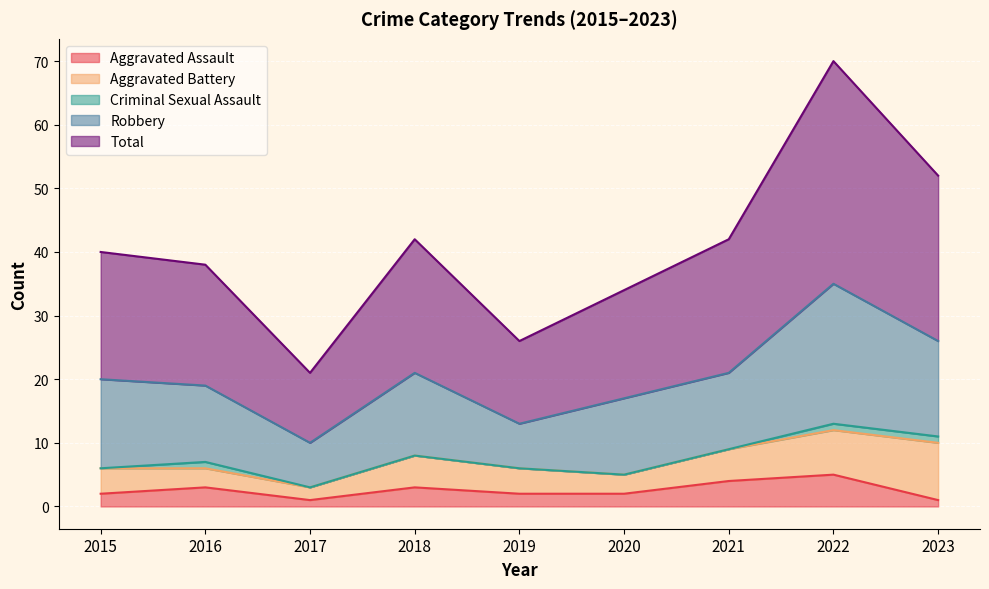

Count the number of data series in this chart.

5